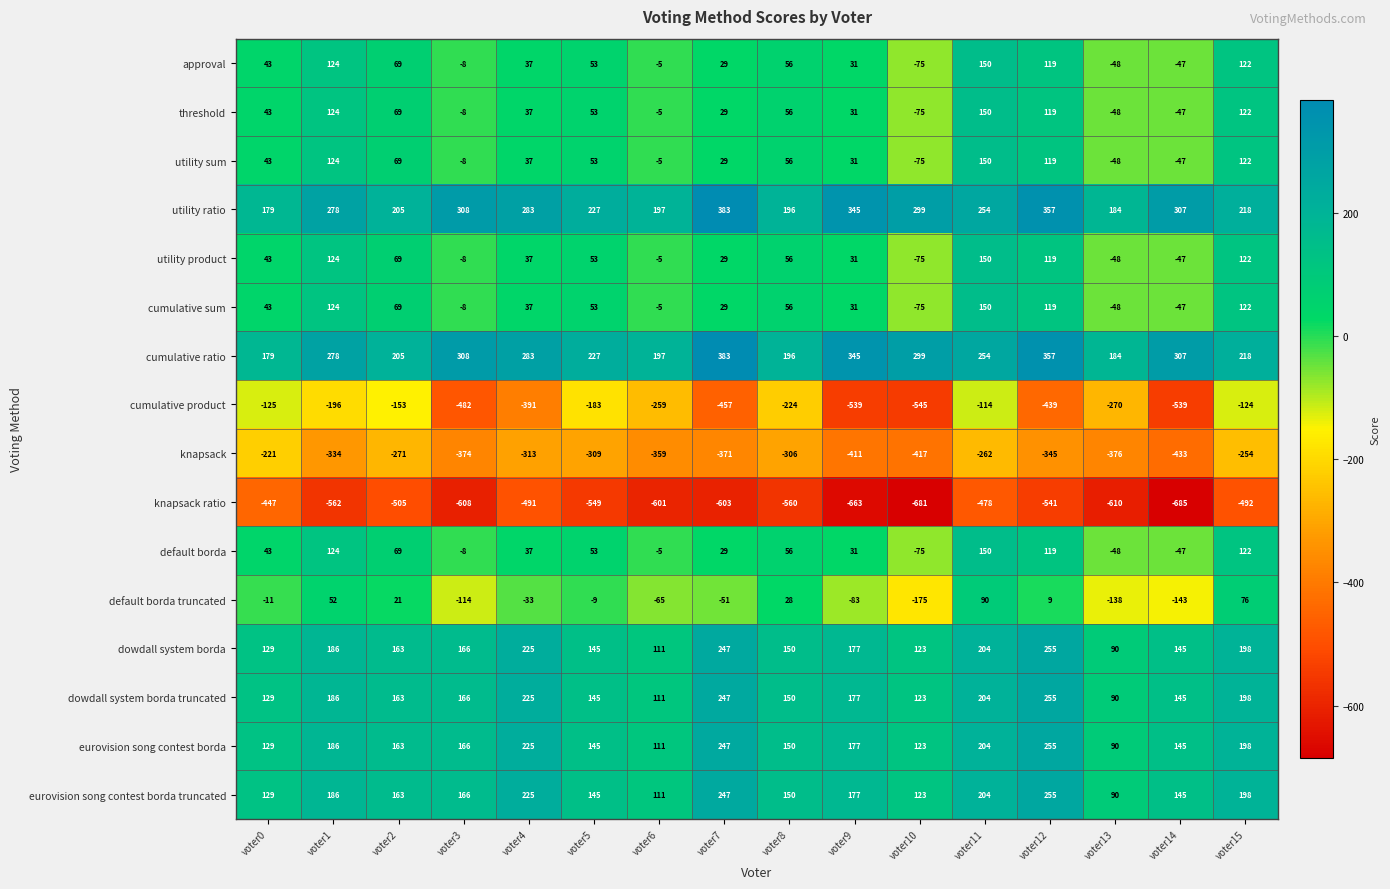

At which category is the sum across all series the highest?

voter11